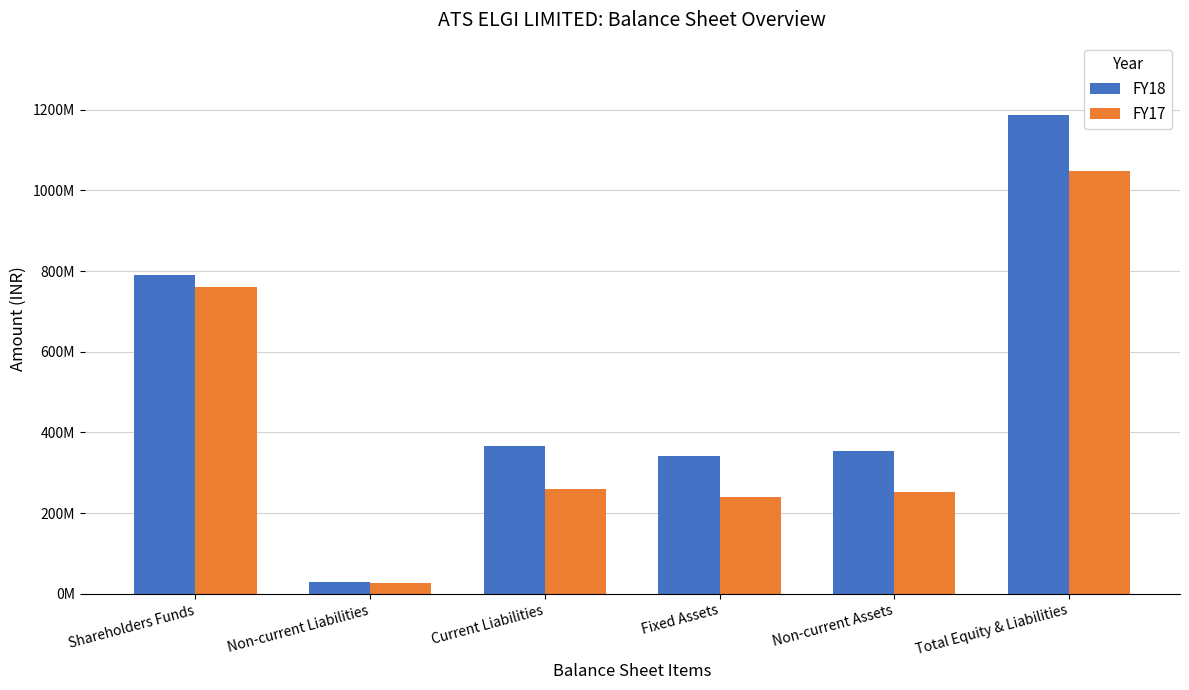

What are all the series names shown in the legend?

FY18, FY17